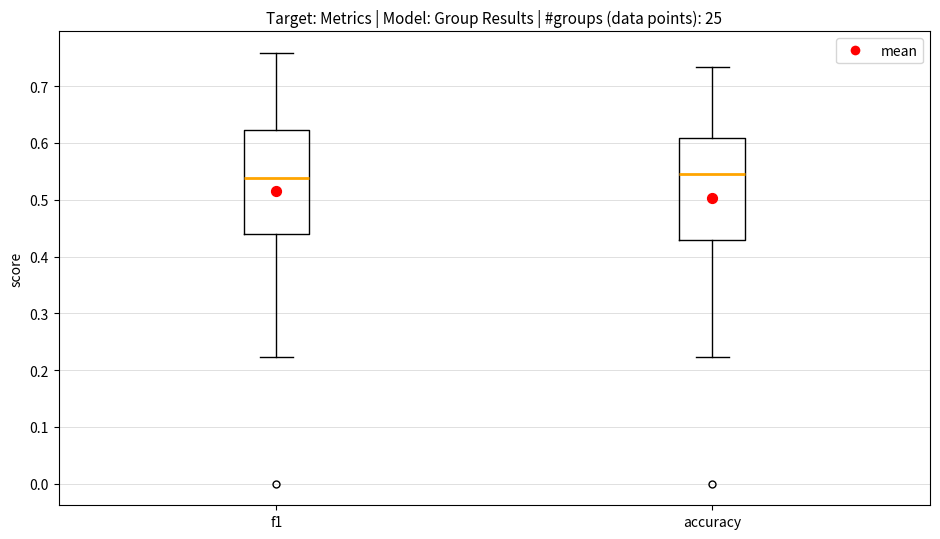

Reading left to right, read every box against the y-axis: the position of its median line, the range the box covers, and the ends of its whiskers. The values are not printed on the chart, so give them approximately, as read against the axis.

f1: median 0.54, box 0.44 to 0.62, whiskers 0.22 to 0.76
accuracy: median 0.55, box 0.43 to 0.61, whiskers 0.22 to 0.73